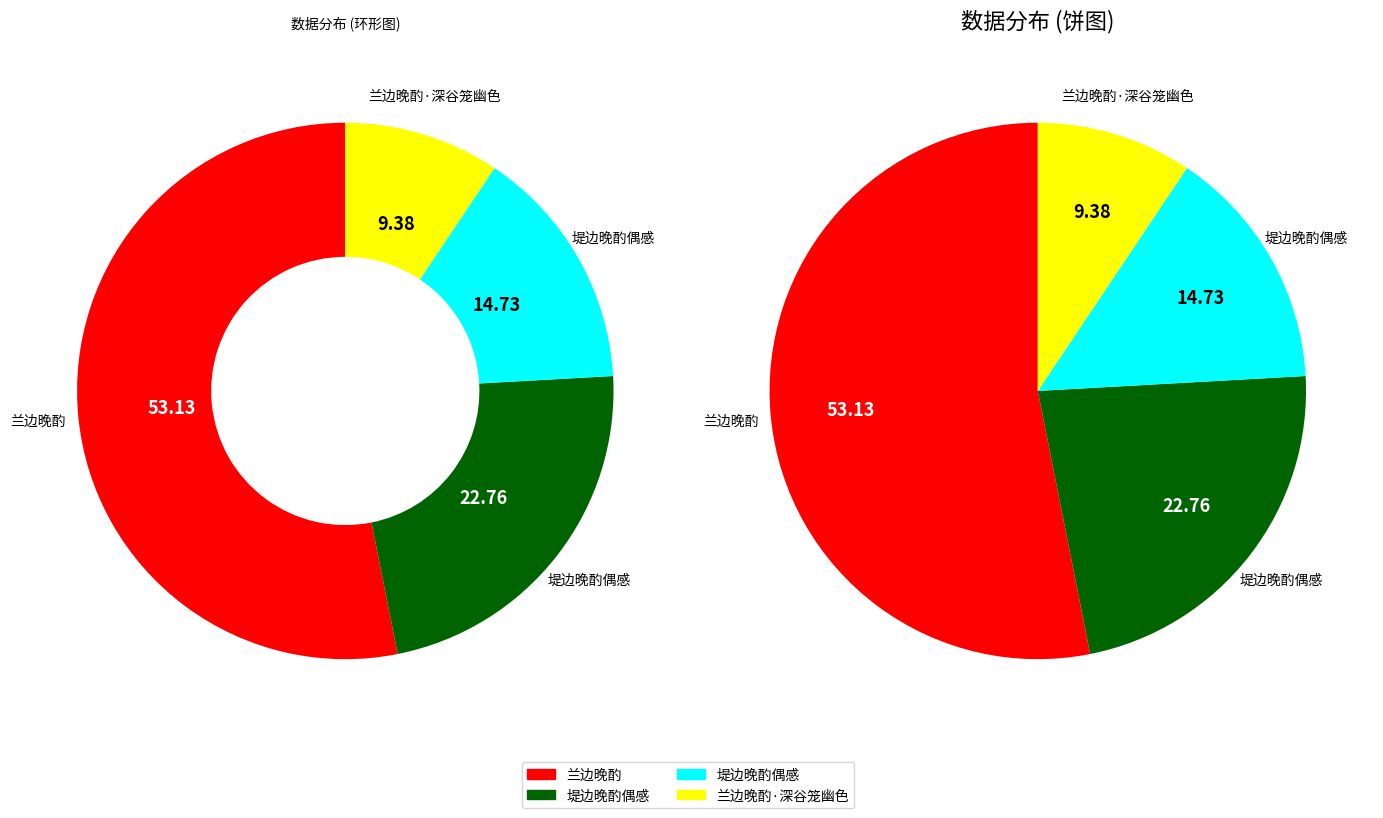

To the nearest percent, what is the difference between the largest and smallest slice percentages?

44%